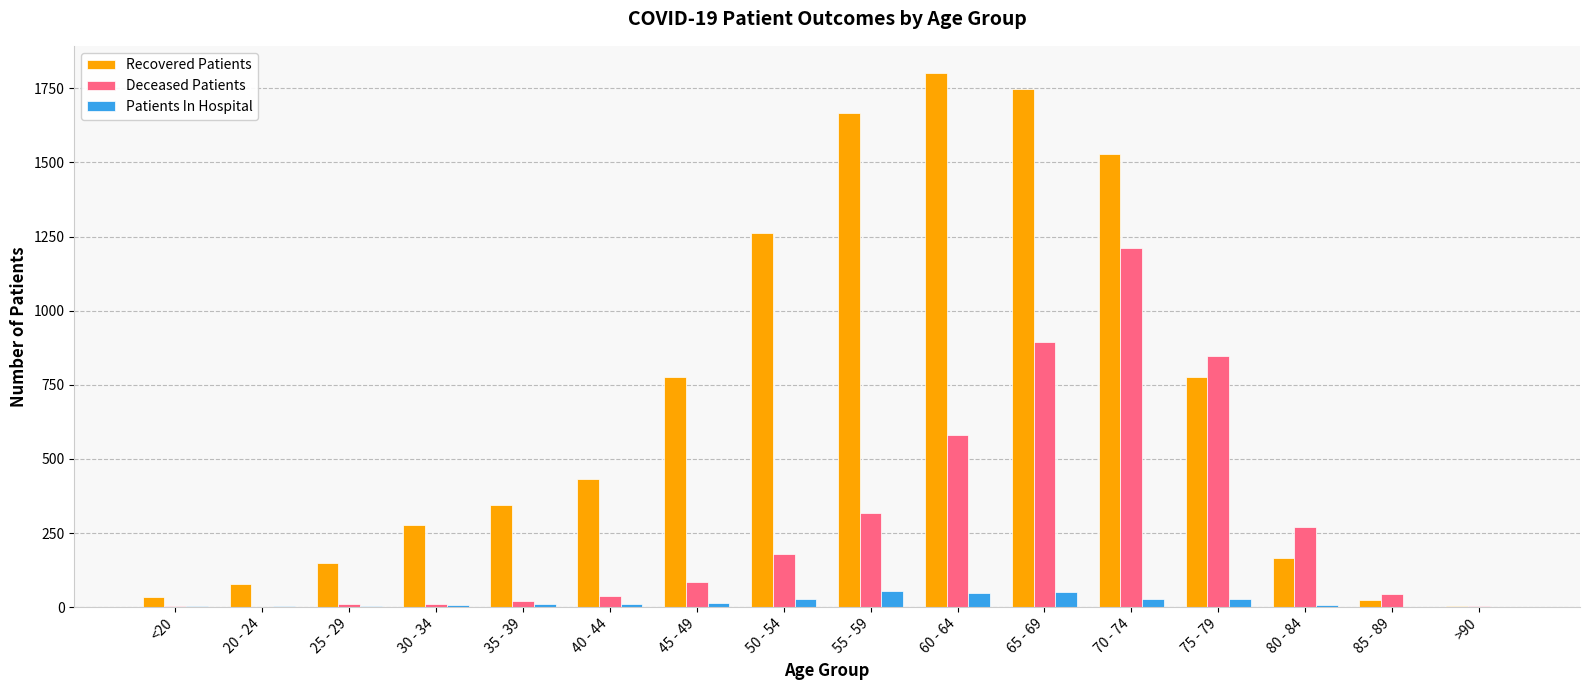

Which series has the largest total across all categories?

Recovered Patients